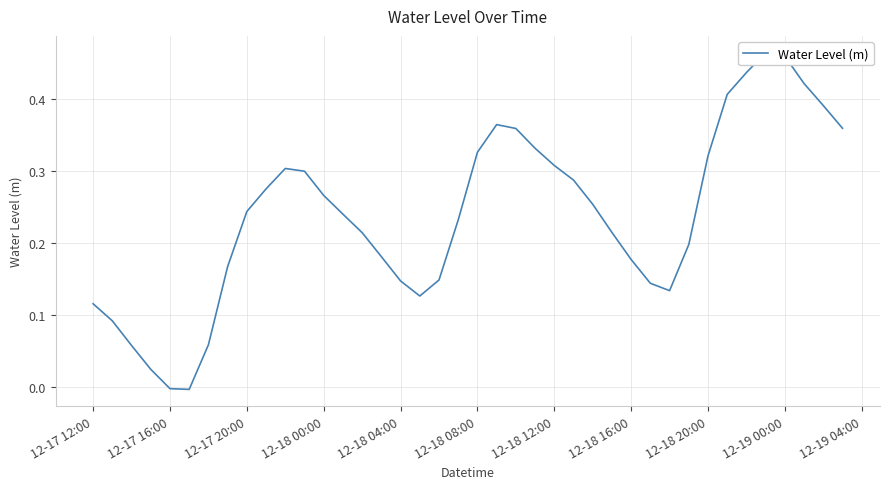

How many data points does each series have?

40